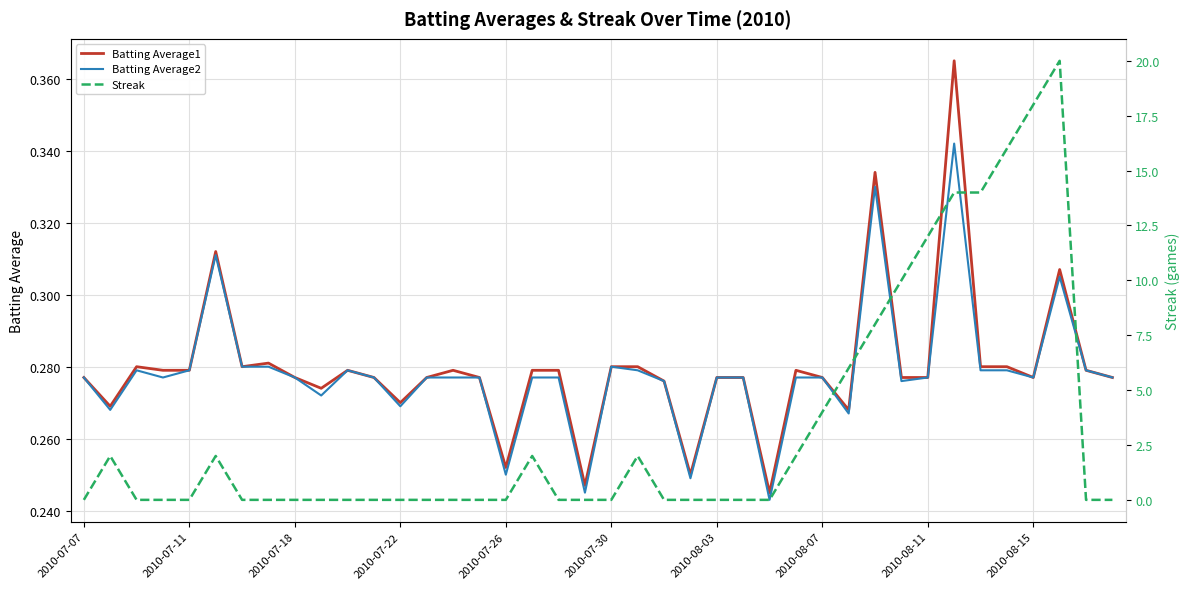

True or false: Batting Average2 and Streak intersect in this chart.

True